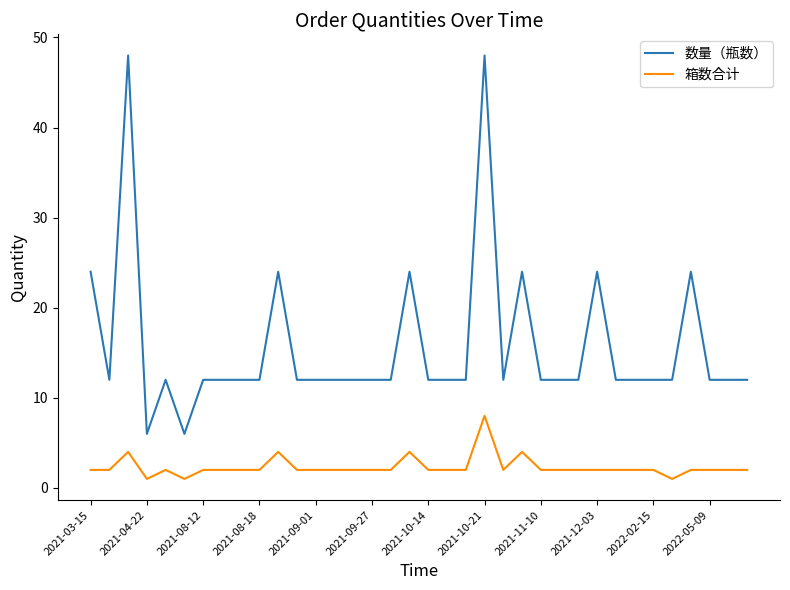

What is the lowest value of the 箱数合计 series?

1